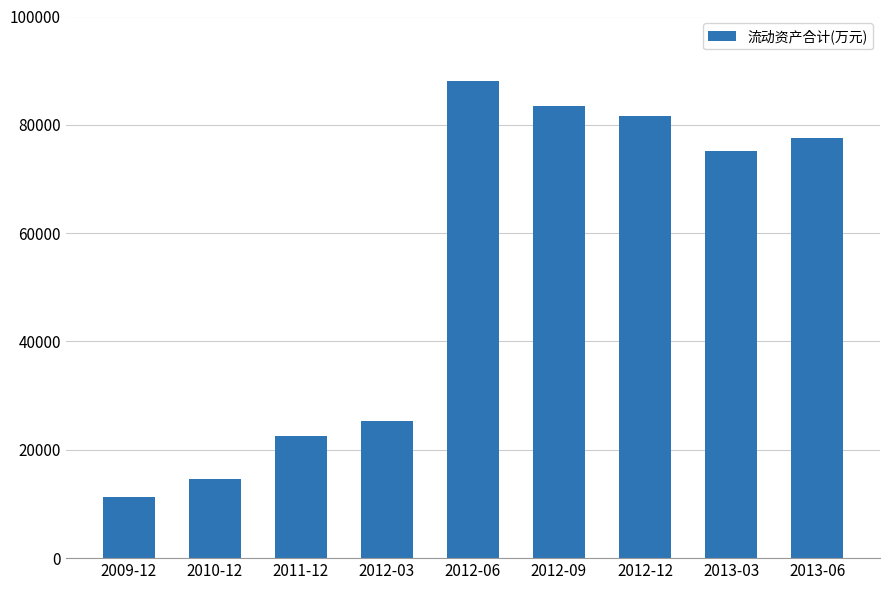

List the labels in order of value, smallest first.

2009-12, 2010-12, 2011-12, 2012-03, 2013-03, 2013-06, 2012-12, 2012-09, 2012-06